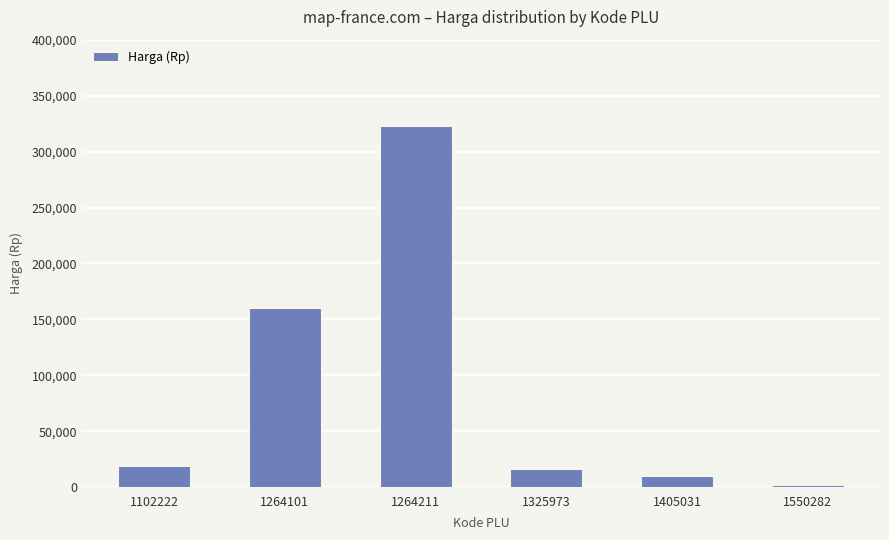

Does the chart contain any negative values?

No